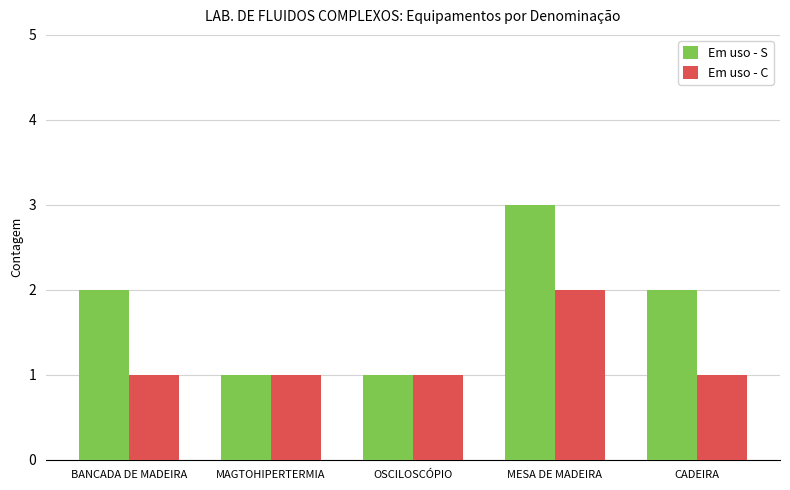

At which label does Em uso - C reach its peak?

MESA DE MADEIRA